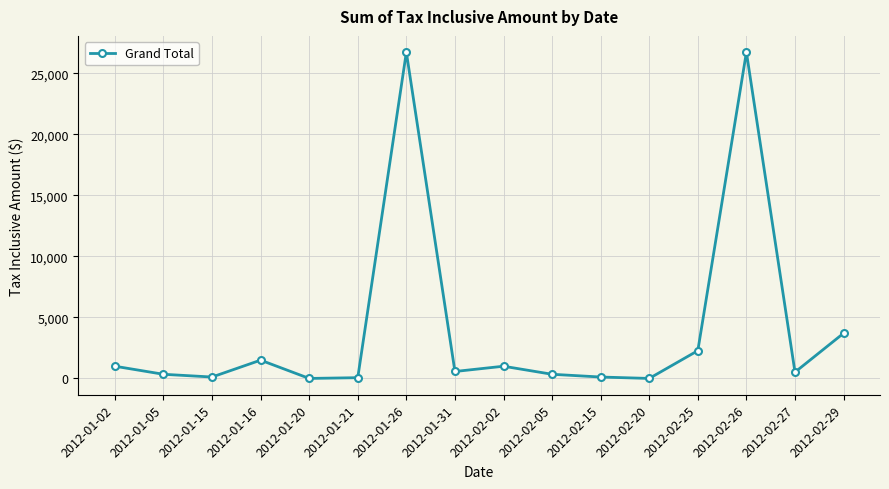

True or false: there are more than 2 points higher than both neighbors.

True